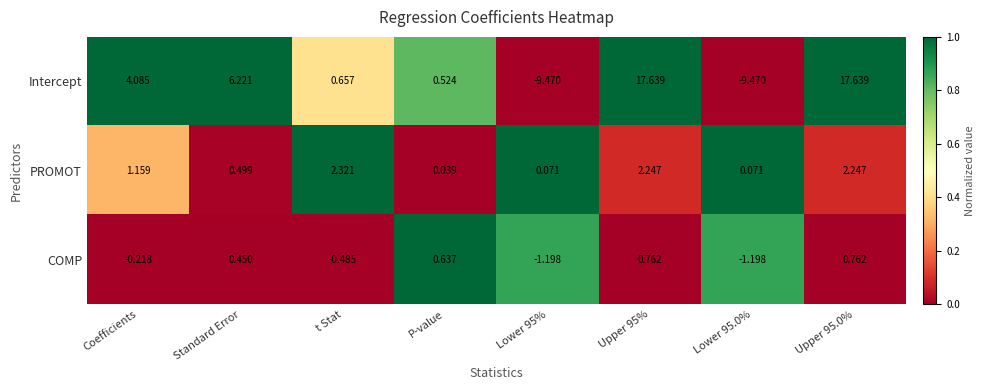

How many values in the PROMOT series exceed 1?

4